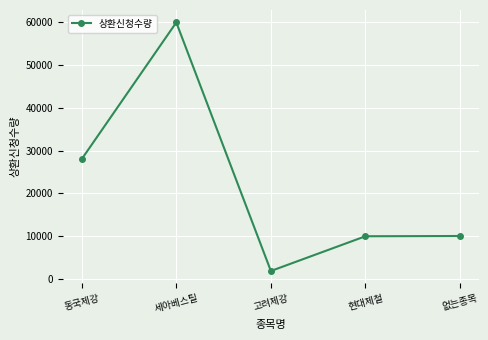

What is the change in value from 고려제강 to 없는종목?

+8191